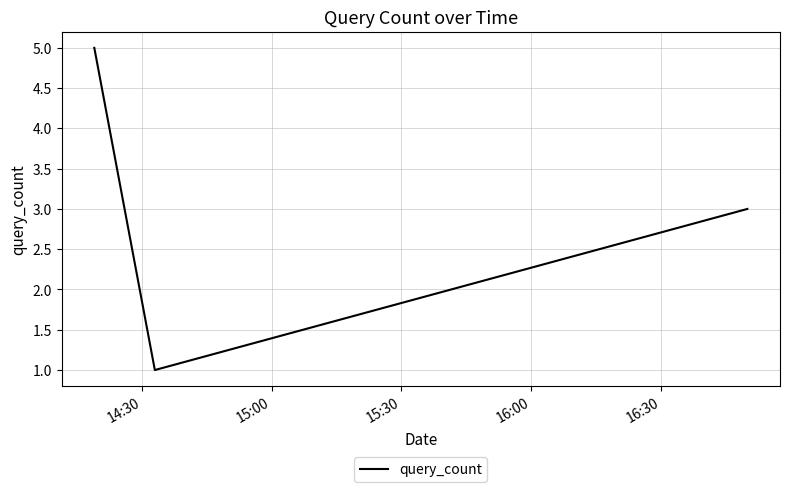

What is the greatest value displayed?

5